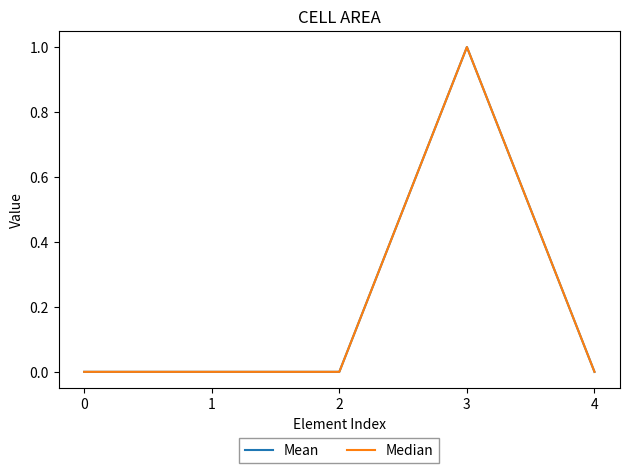

Does the chart display data point markers on the line(s)?

No